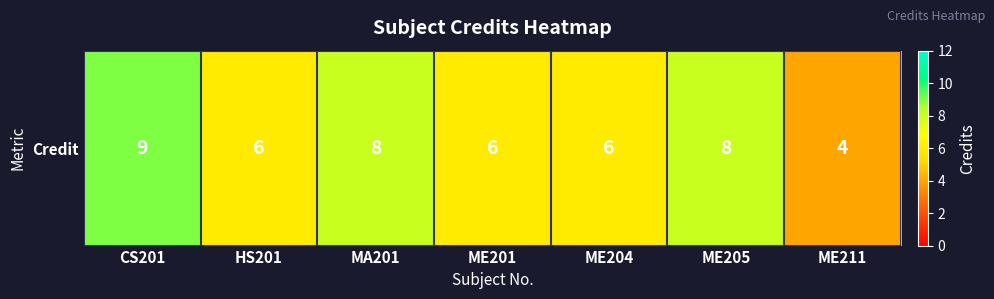

List the labels in order of value, smallest first.

ME211, HS201, ME201, ME204, MA201, ME205, CS201